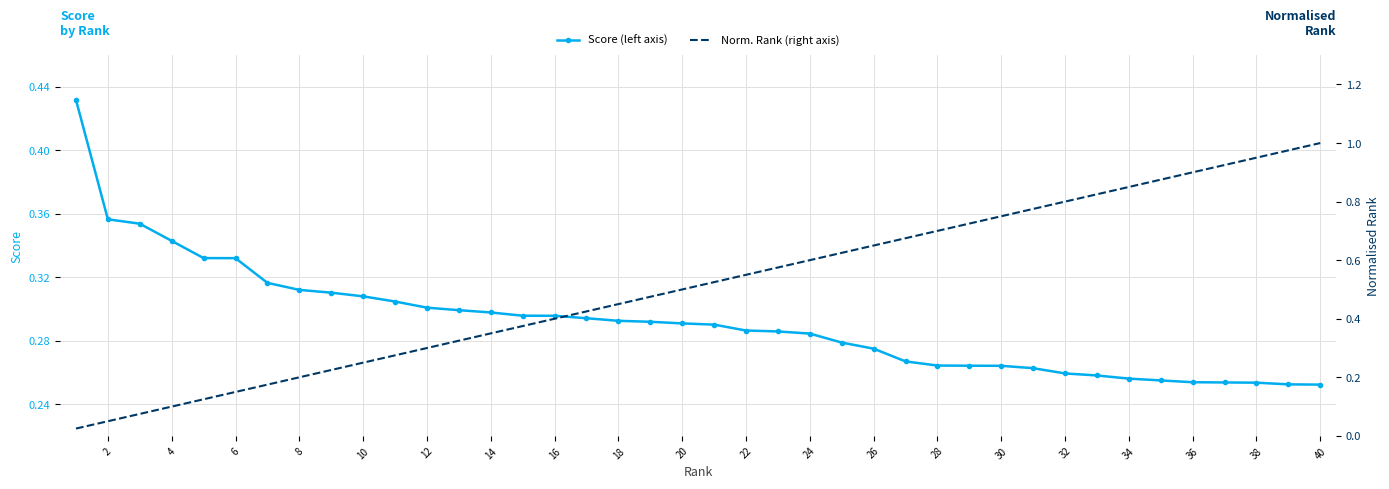

Is this an area chart (filled region under the line)?

No